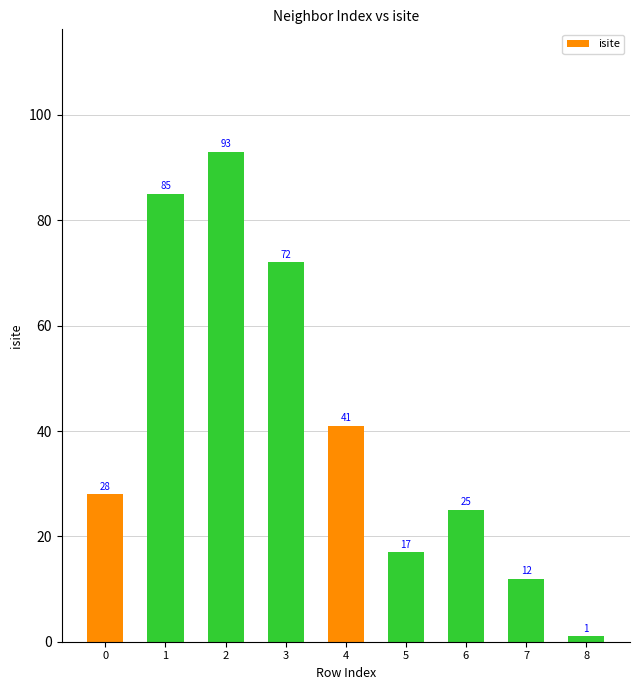

Are the bars grouped side by side (vs. stacked)?

No